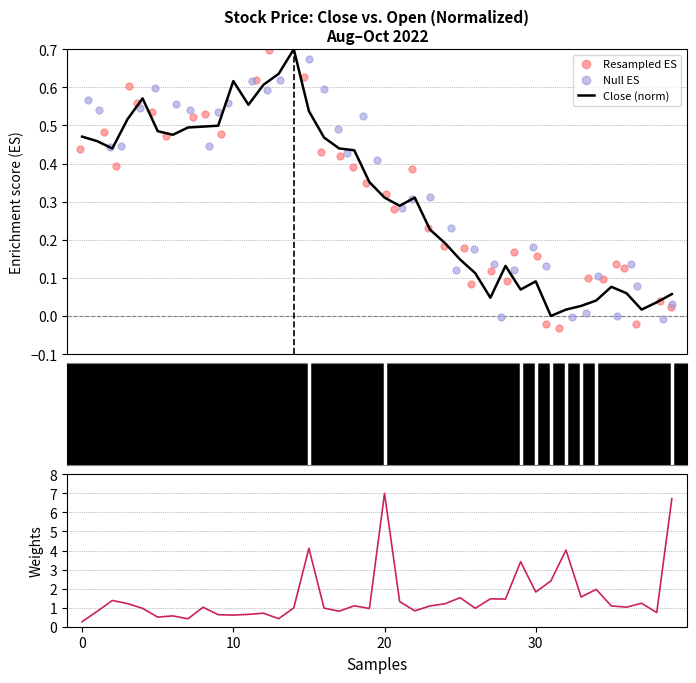

Which series has the largest total across all categories?

Volume (norm)